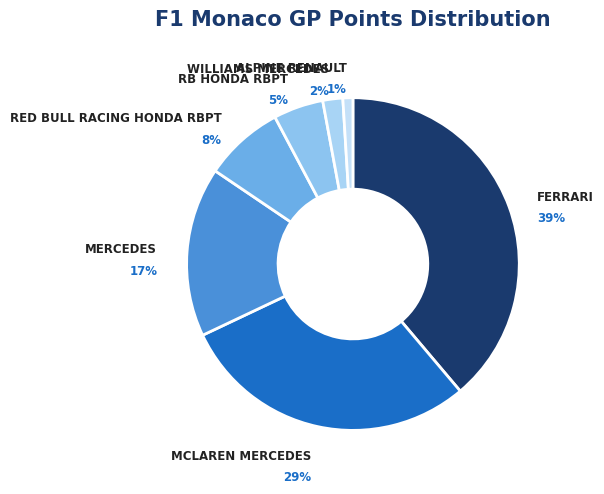

To the nearest percent, what portion does MCLAREN MERCEDES represent?

29%